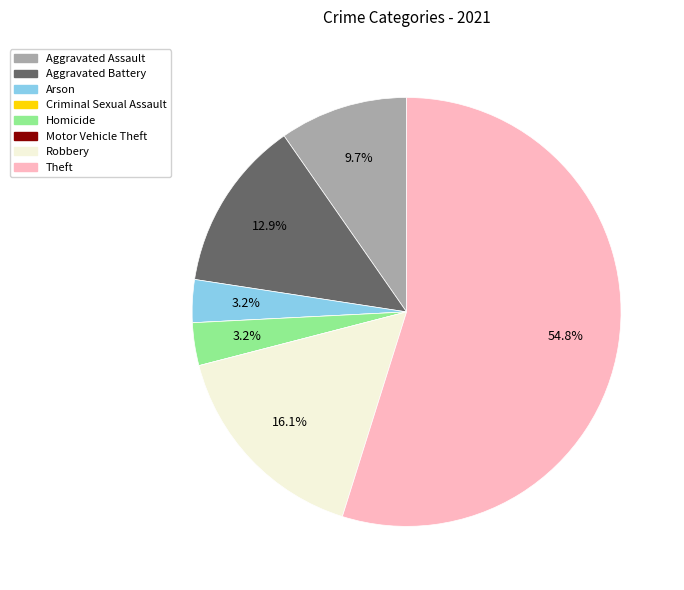

To the nearest percent, what is the combined percentage of Homicide and Robbery?

19%